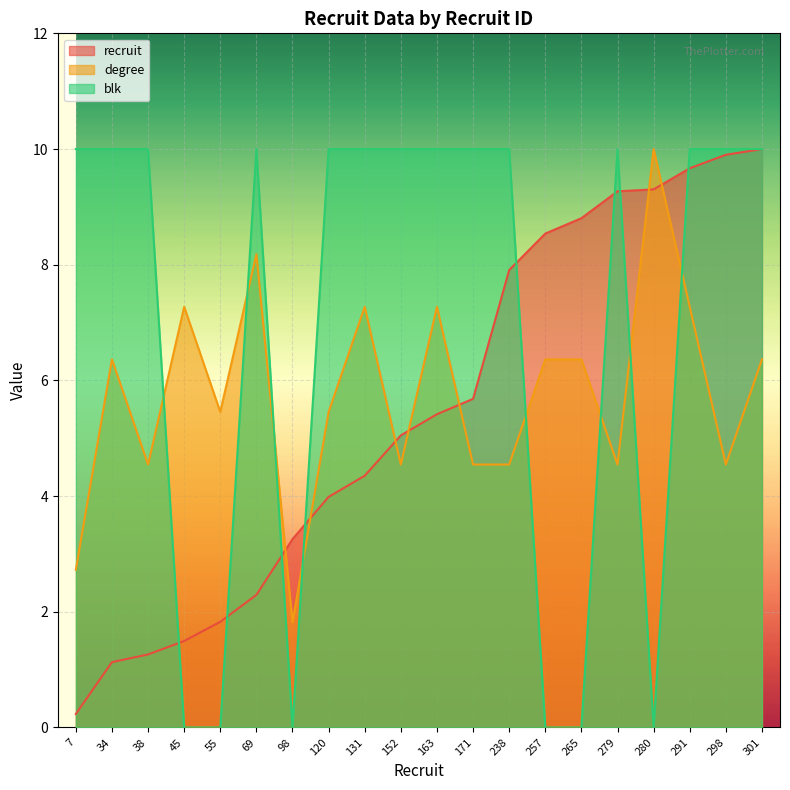

Is it true that degree equals 5.5 at 55?

True